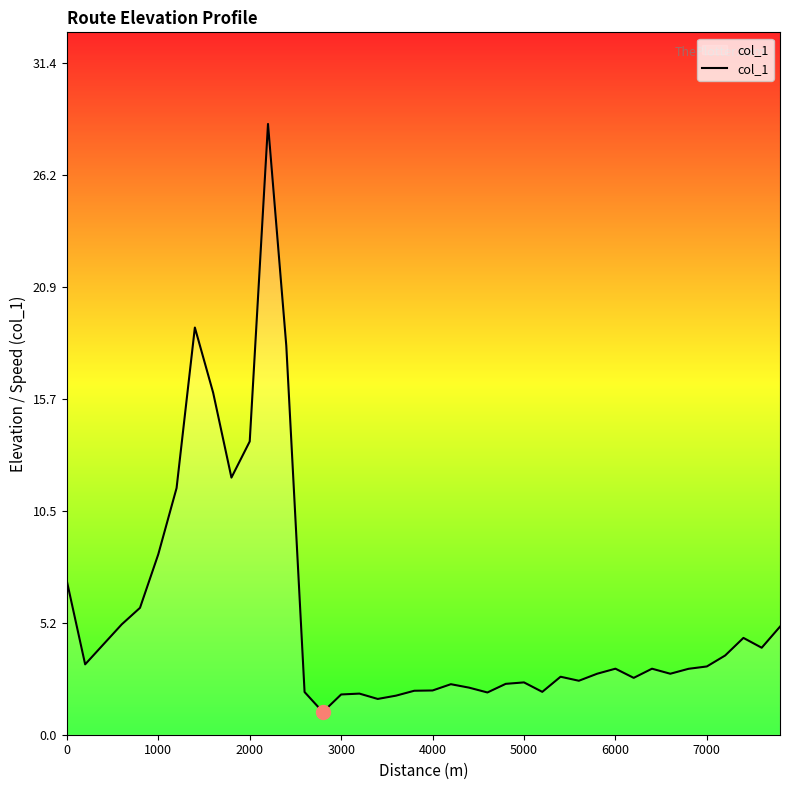

How many distinct data groups are displayed?

1